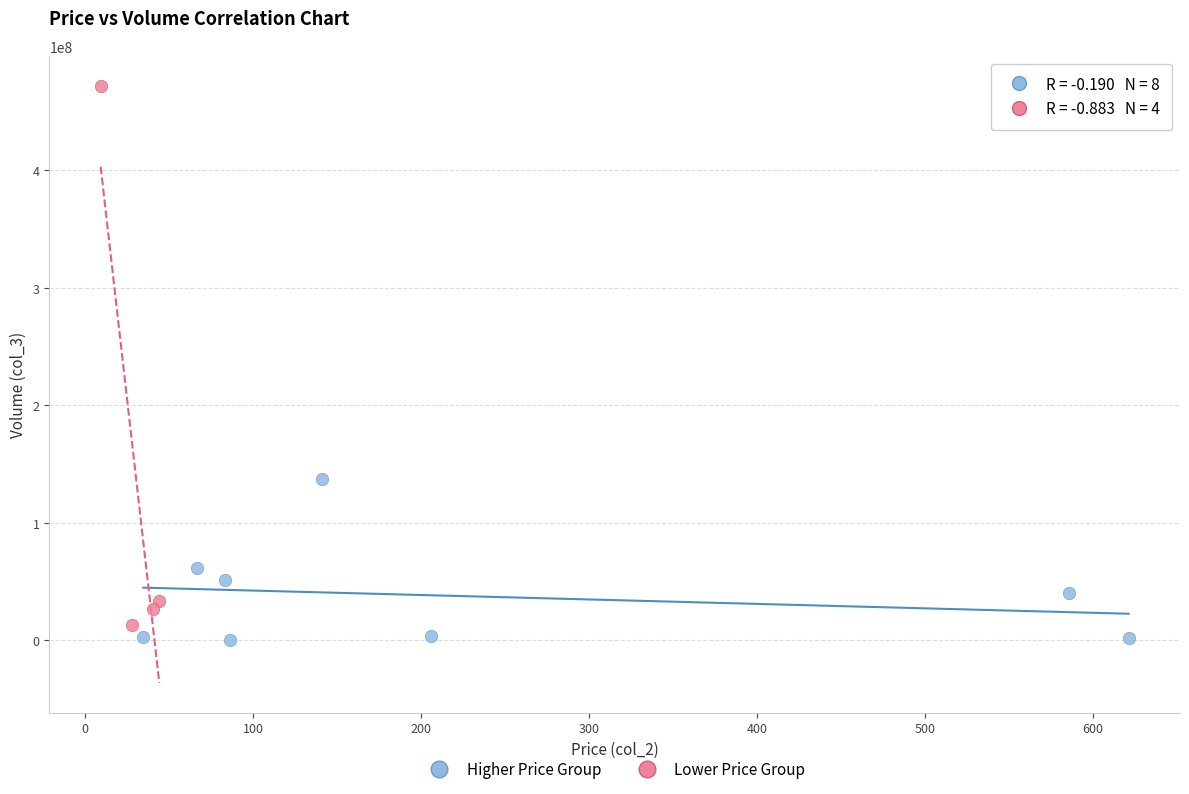

Which series has the widest spread of Y values?

Lower Price Group